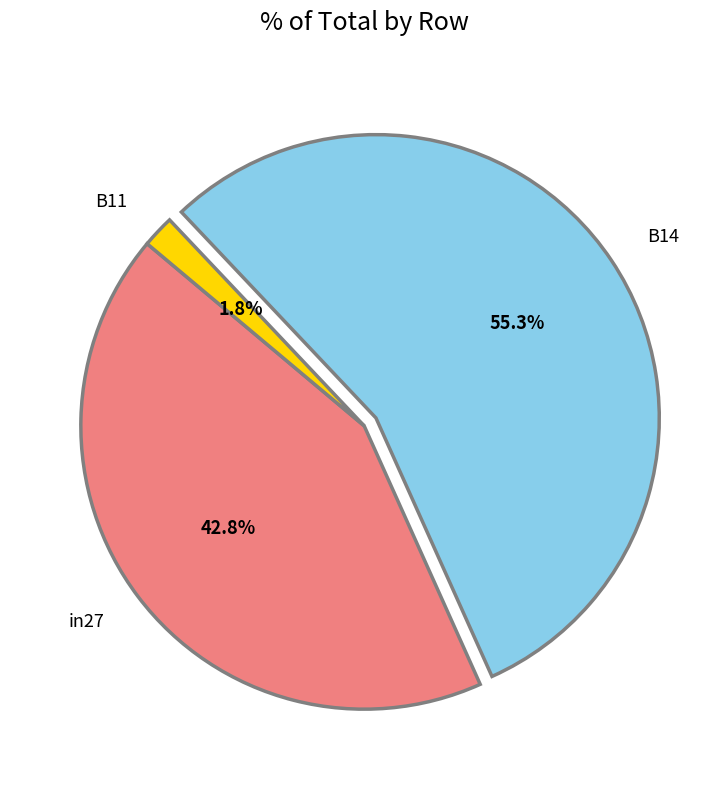

What is the smallest slice in the pie chart?

B11